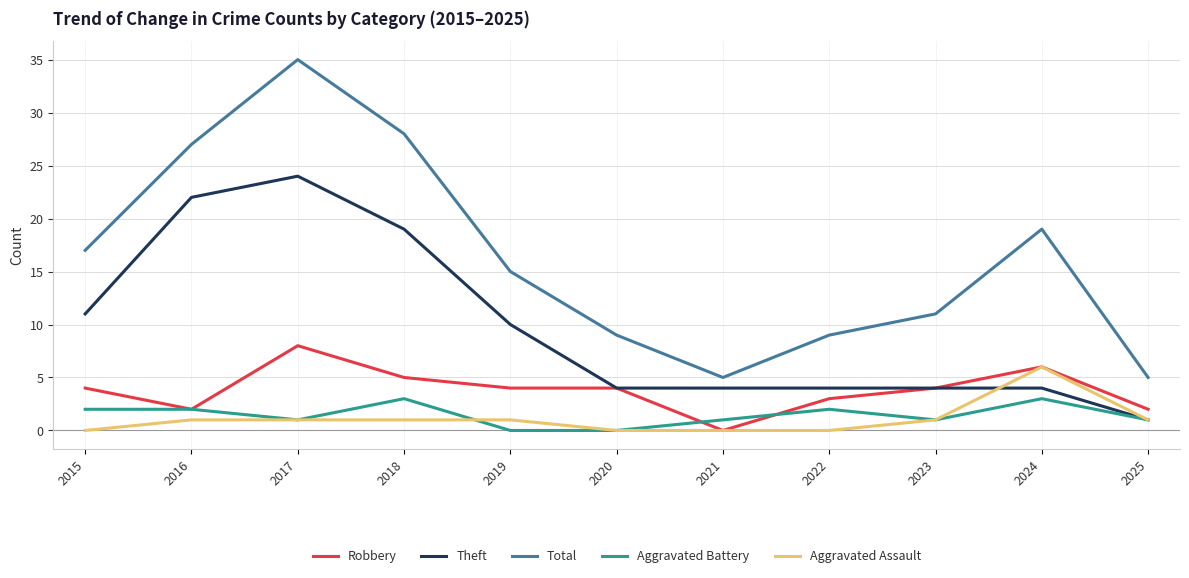

Rank the series by their maximum value, from highest to lowest.

Total, Theft, Robbery, Aggravated Assault, Aggravated Battery